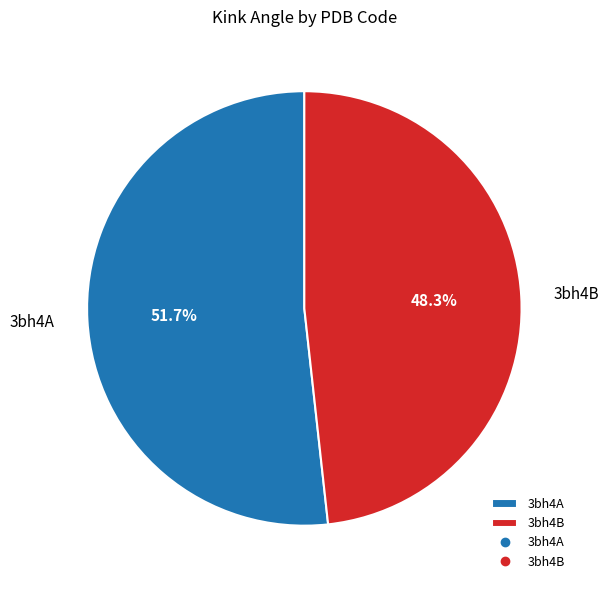

To the nearest percent, what portion does 3bh4B represent?

48%